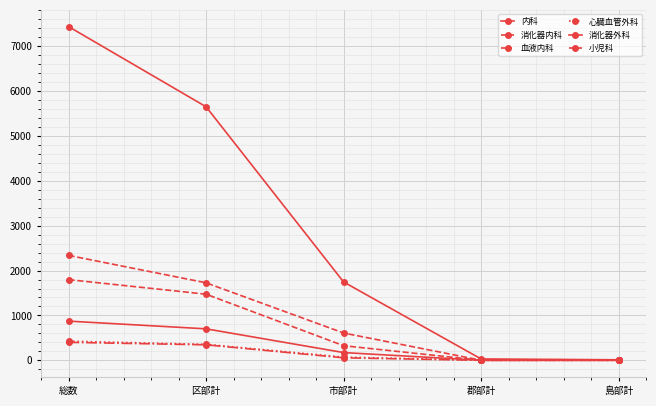

Does the chart have visible grid lines?

Yes